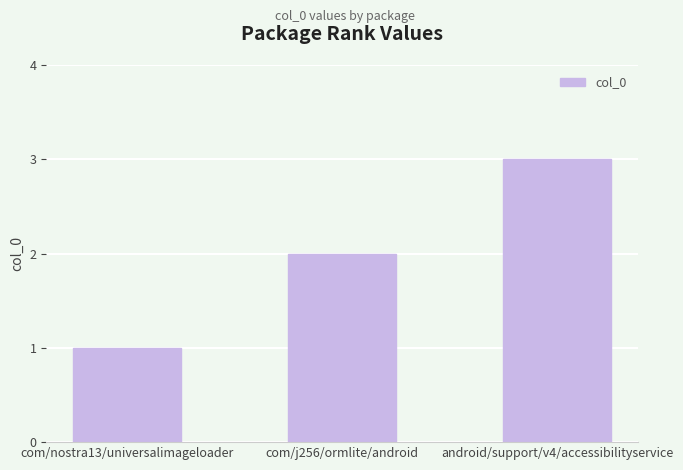

What is the sum of all values?

6